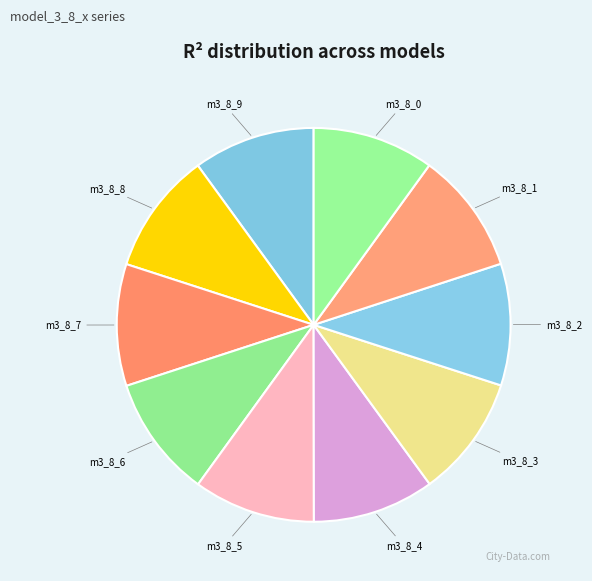

Is there a majority slice in this chart?

No